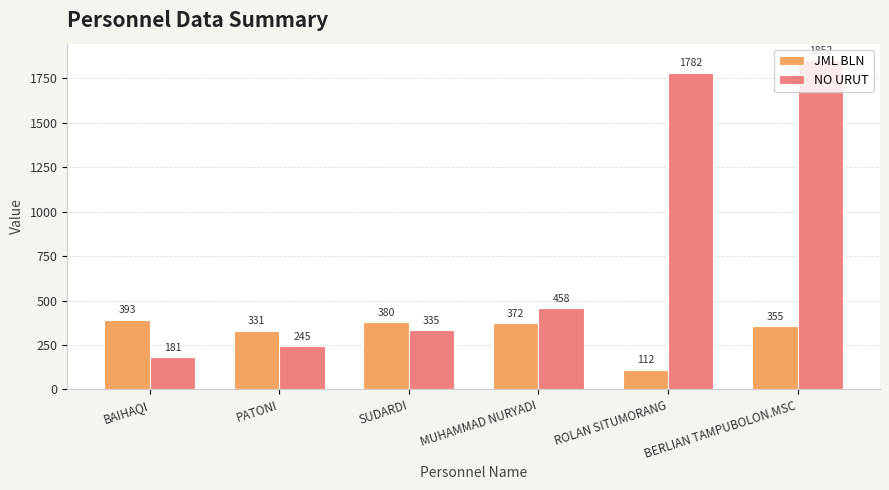

What is the difference between the second highest and second lowest values in the JML BLN series?

49